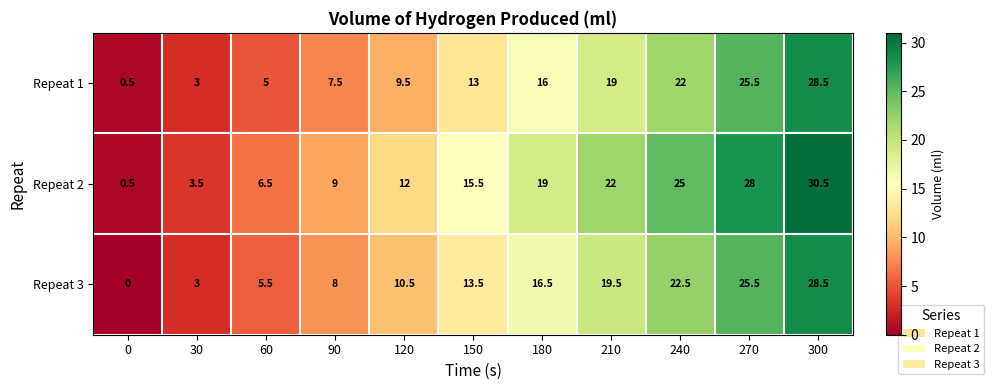

Which series changed the most between 0 and 120?

Repeat 2